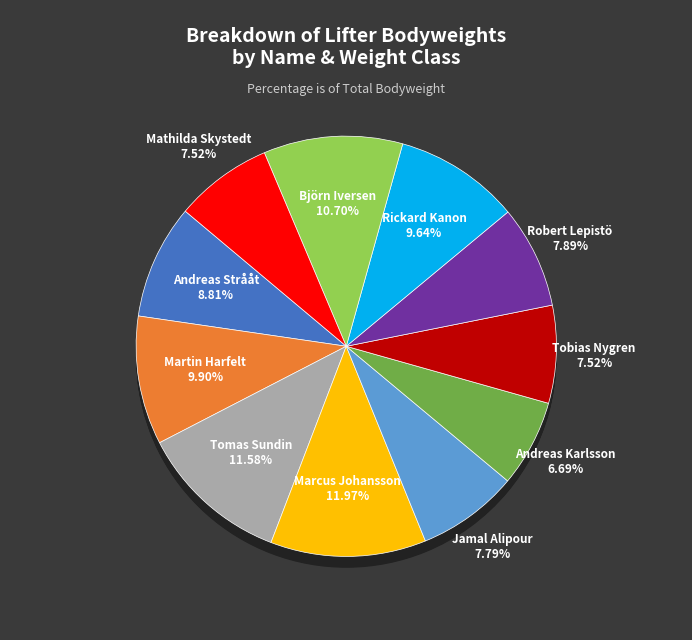

The Andreas Karlsson (74) slice represents 7% of the pie. True or false?

True